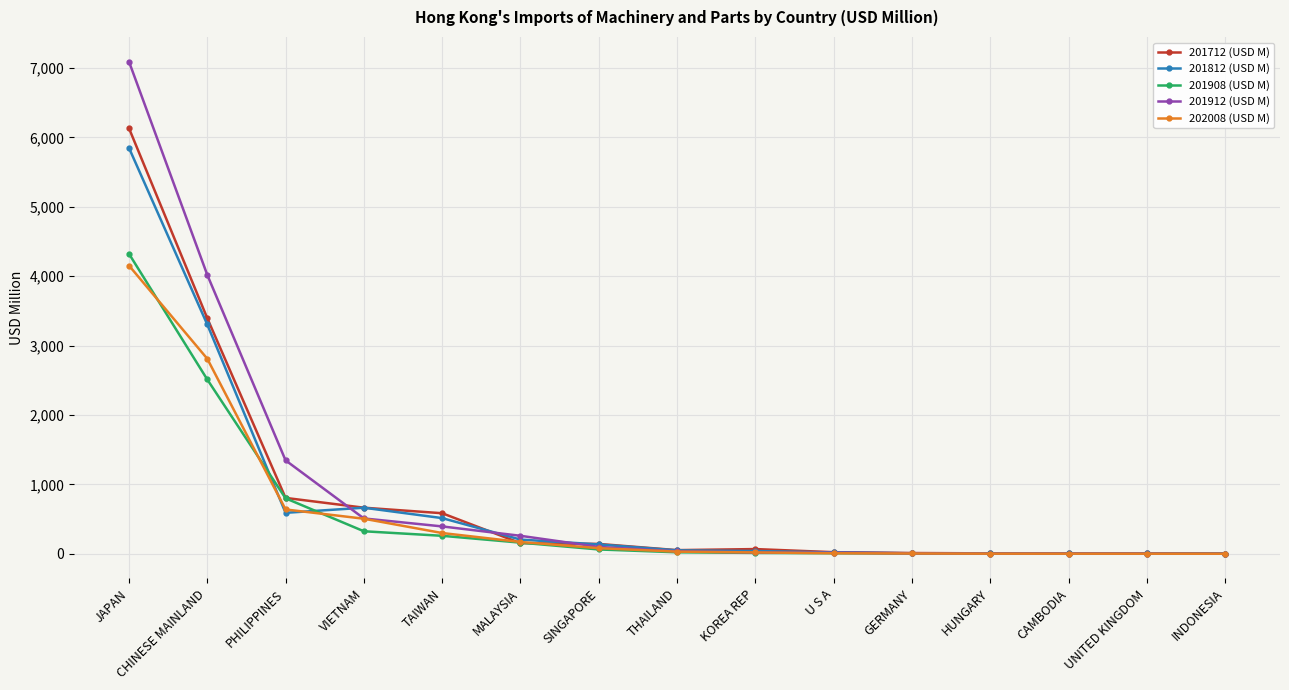

What is the spread (max minus min) of values at VIETNAM?

339.7